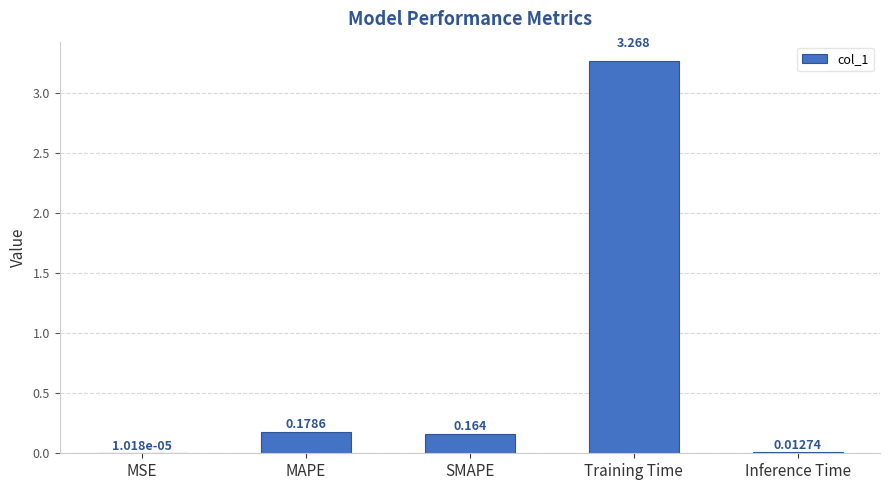

Which category has the highest value across all series?

Training Time